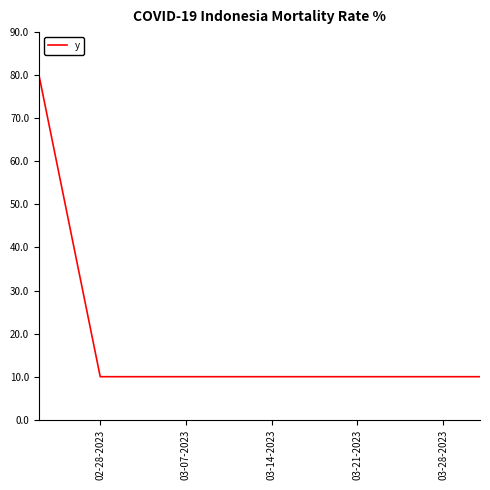

Is this an area chart (filled region under the line)?

No